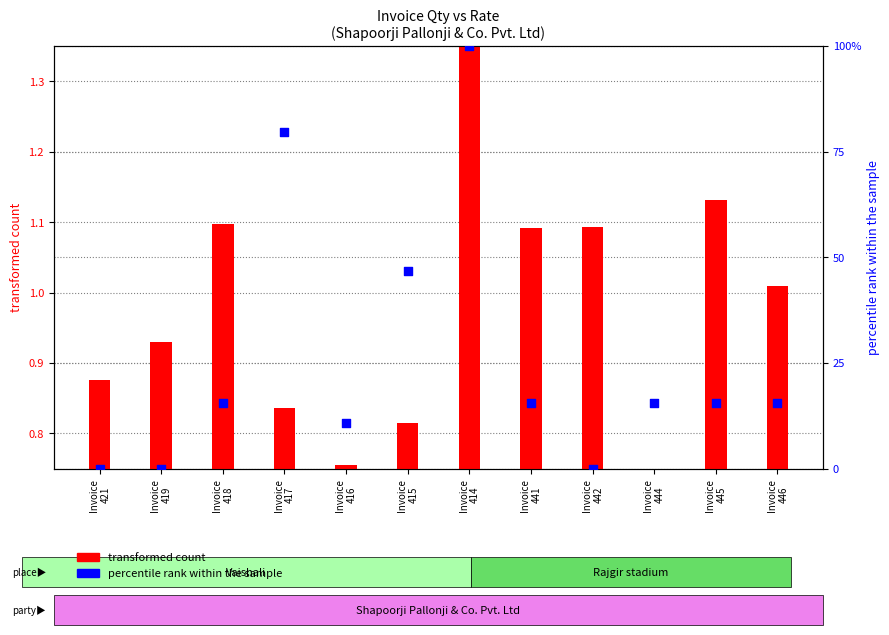

Which series contains the highest Y value?

percentile rank within the sample